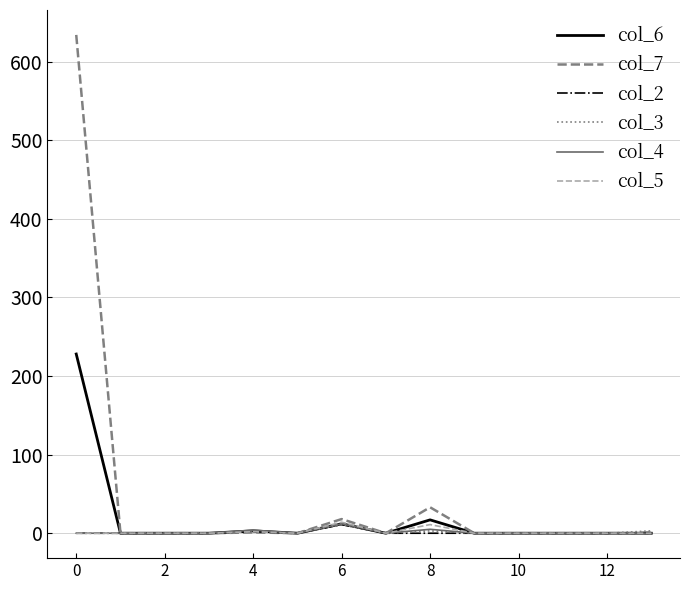

Which series has the widest spread of values?

col_7